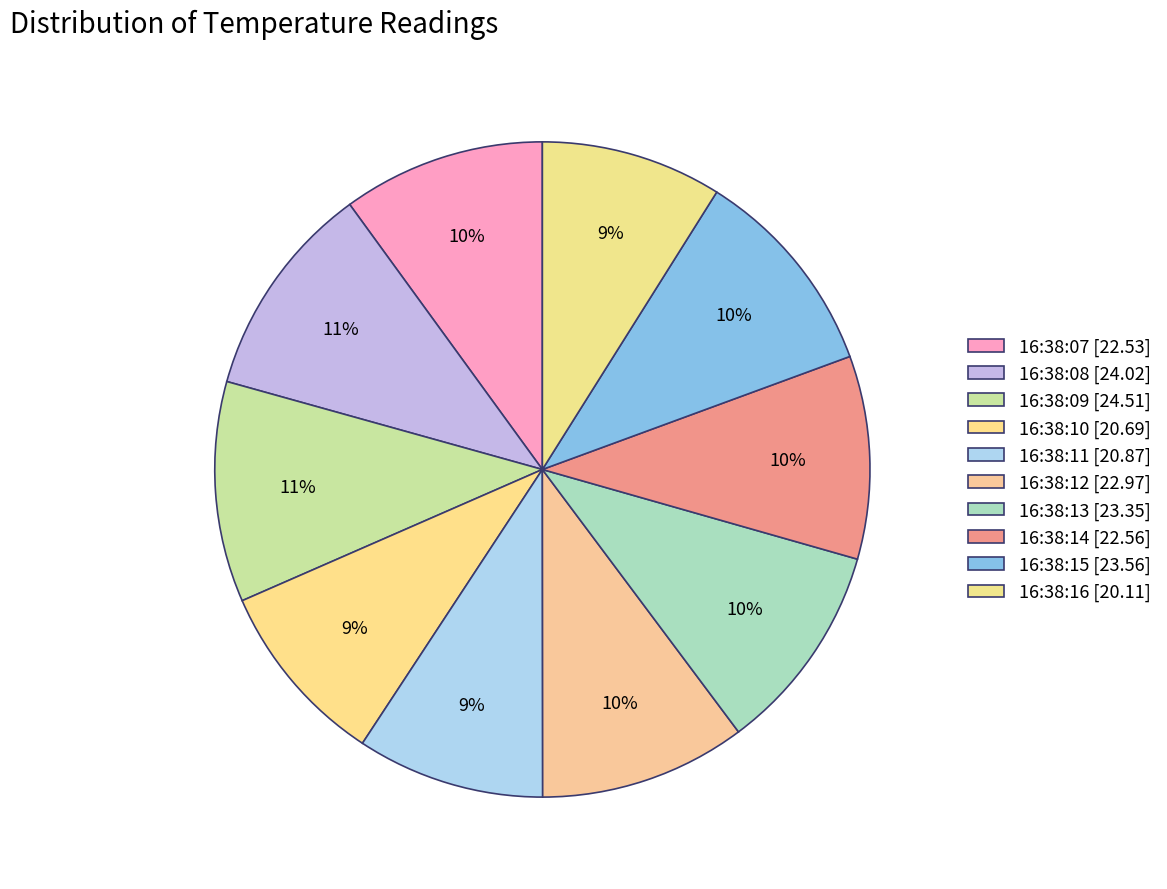

Is the sum of 16:38:16 and 16:38:14 greater than half?

No